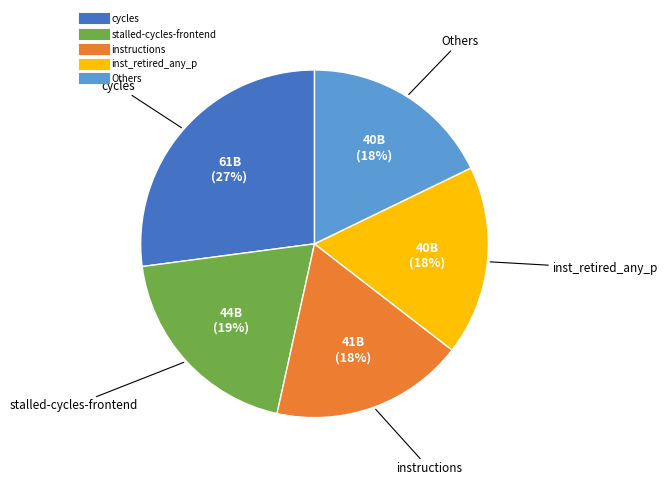

To the nearest percent, what is the difference between the largest and smallest slice percentages?

9%